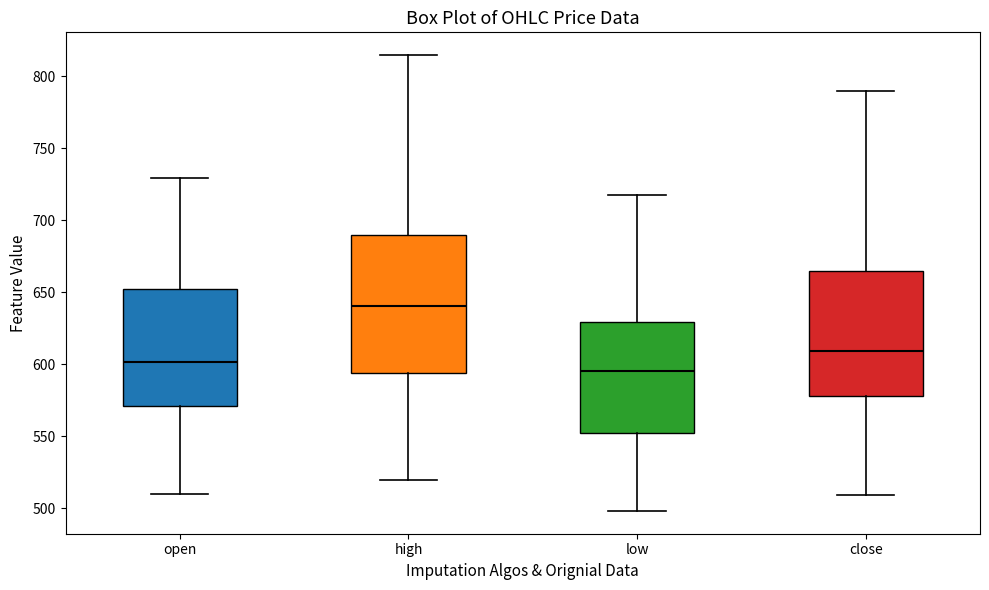

Reading left to right, read every box against the y-axis: the position of its median line, the range the box covers, and the ends of its whiskers. The values are not printed on the chart, so give them approximately, as read against the axis.

open: median 600, box 570 to 650, whiskers 510 to 730
high: median 640, box 595 to 690, whiskers 520 to 815
low: median 595, box 550 to 630, whiskers 500 to 720
close: median 610, box 580 to 665, whiskers 510 to 790